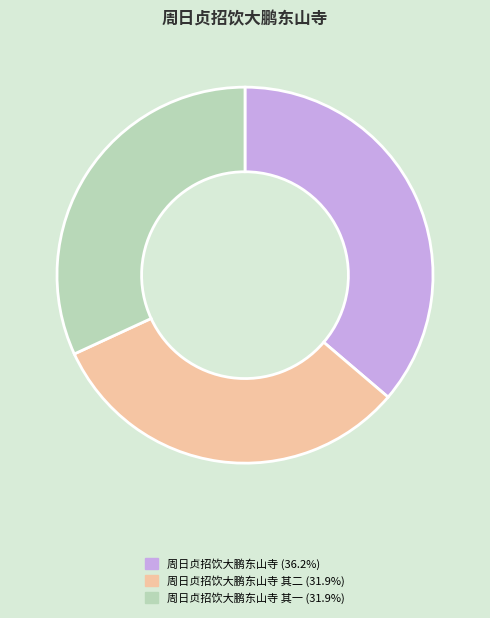

Is there a majority slice in this chart?

No